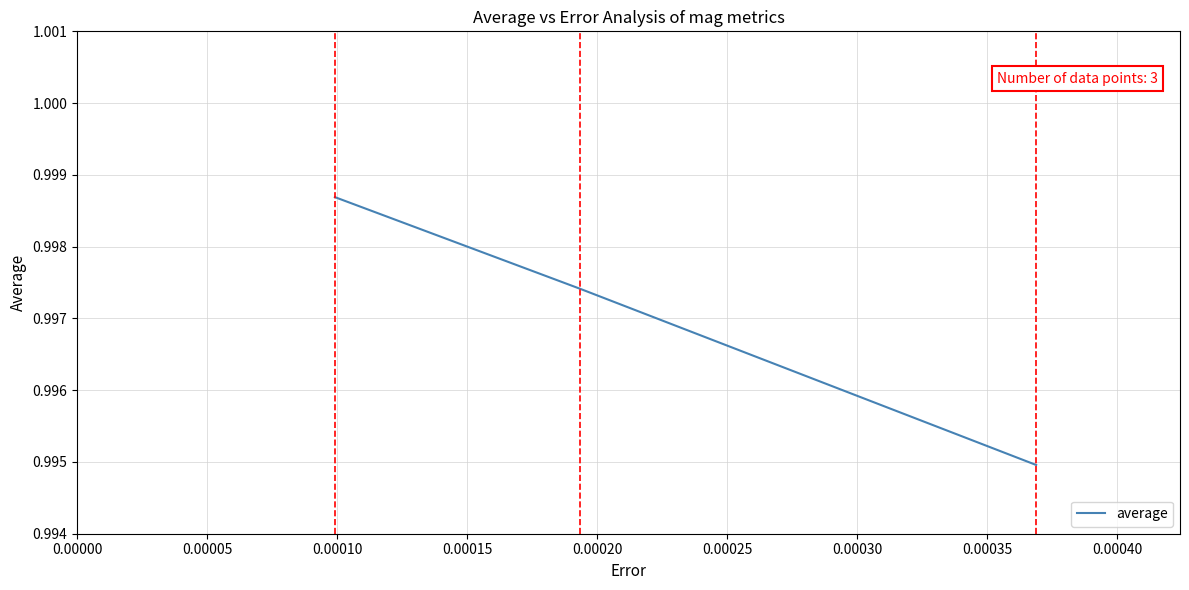

What is the sum of all values?

3.0